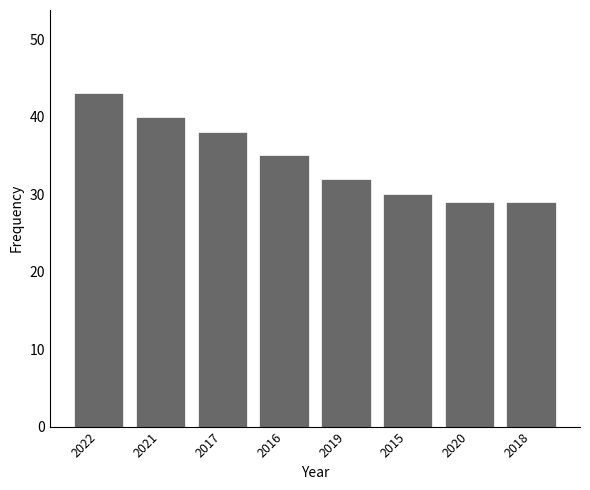

What is the sum of all values?

276